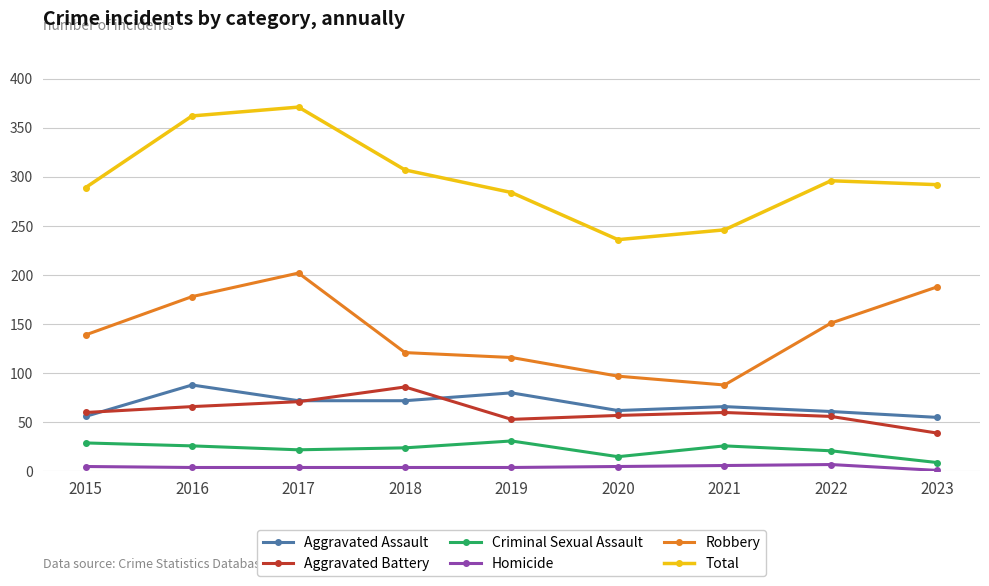

Which series has the largest range (max minus min)?

Total